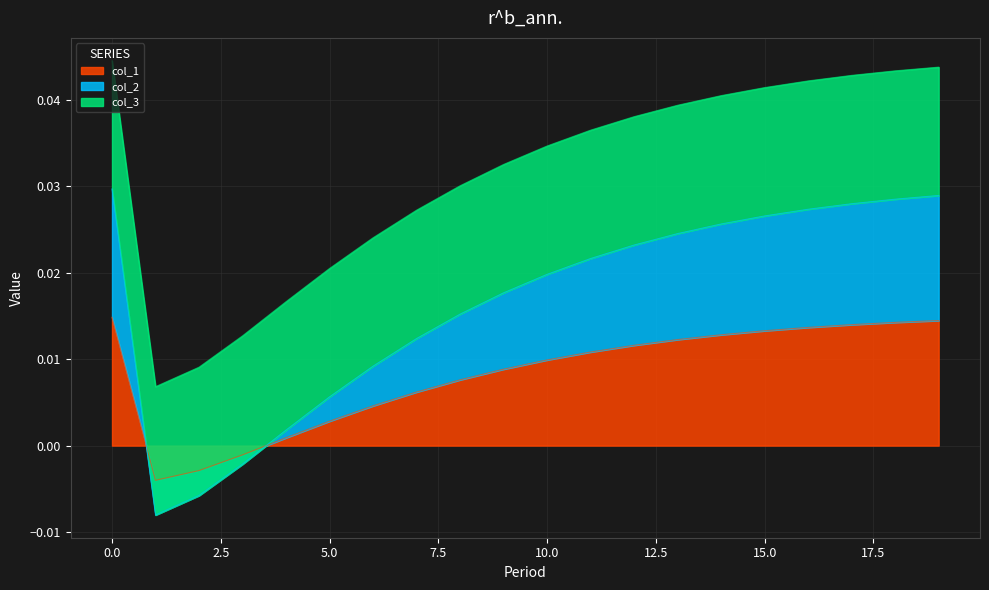

Is it true that col_2 equals 0.0 at 19?

False